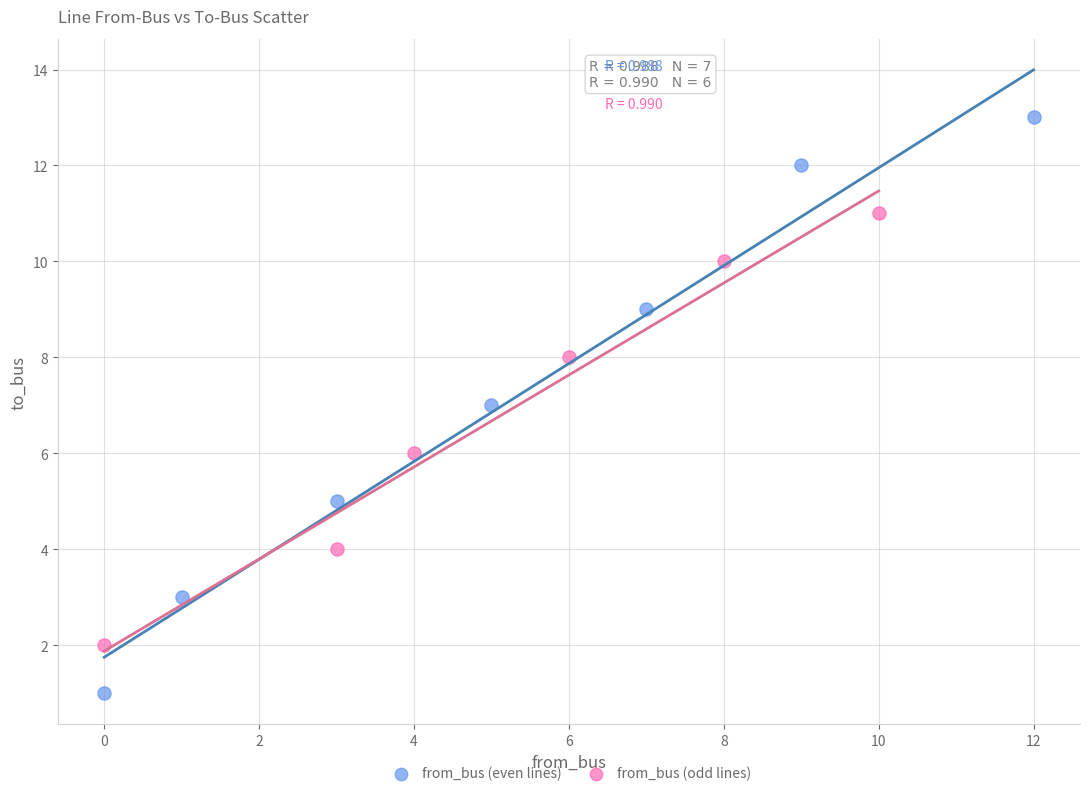

Which series contains the lowest Y value?

from_bus (even lines)